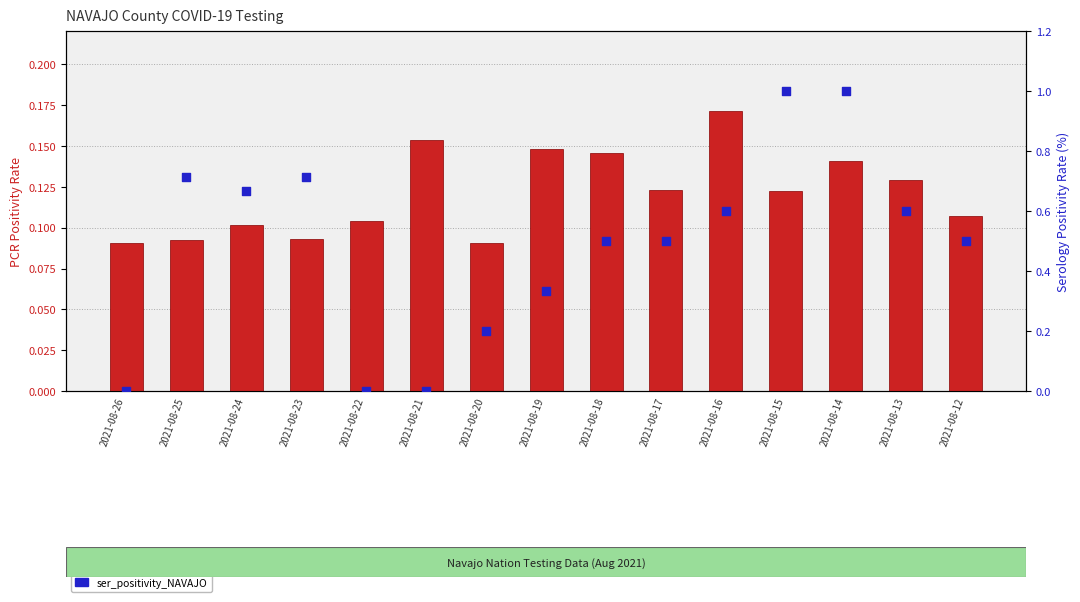

What are all the series names shown in the legend?

pcr_positivity_NAVAJO, ser_positivity_NAVAJO